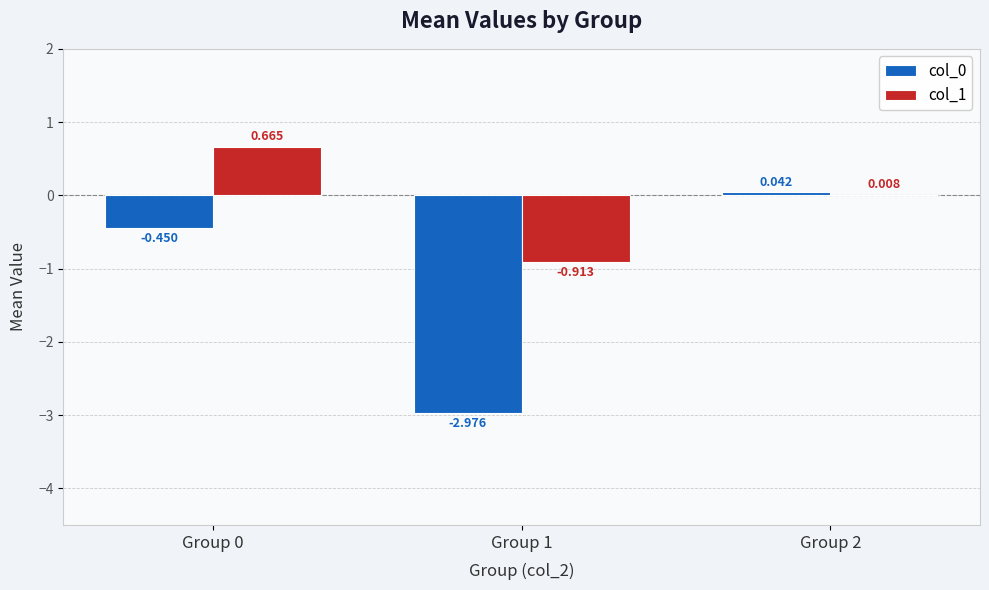

Count the number of categories in the chart.

3